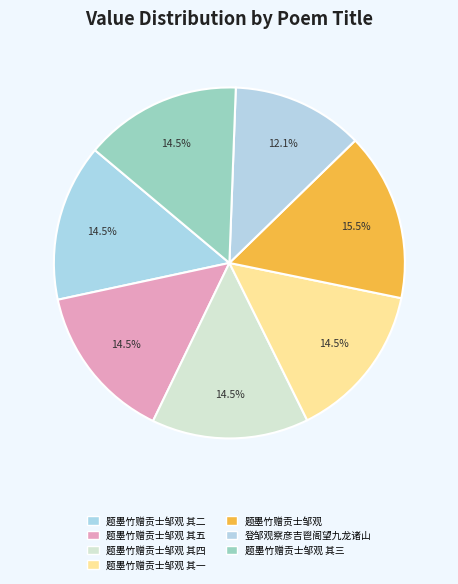

To the nearest percent, what is the difference between the largest and smallest slice percentages?

3%